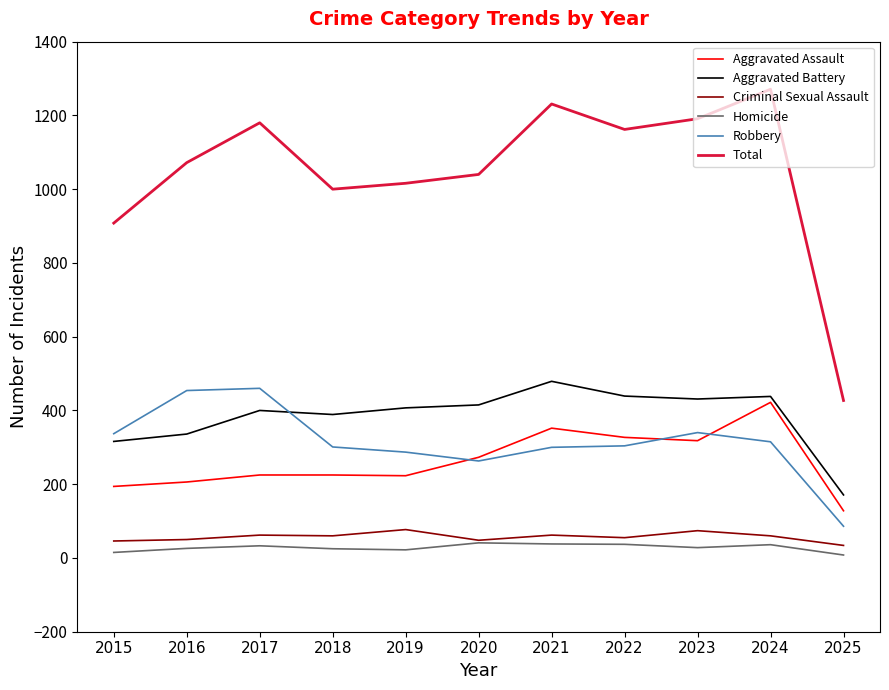

How many lines are shown in the chart?

6